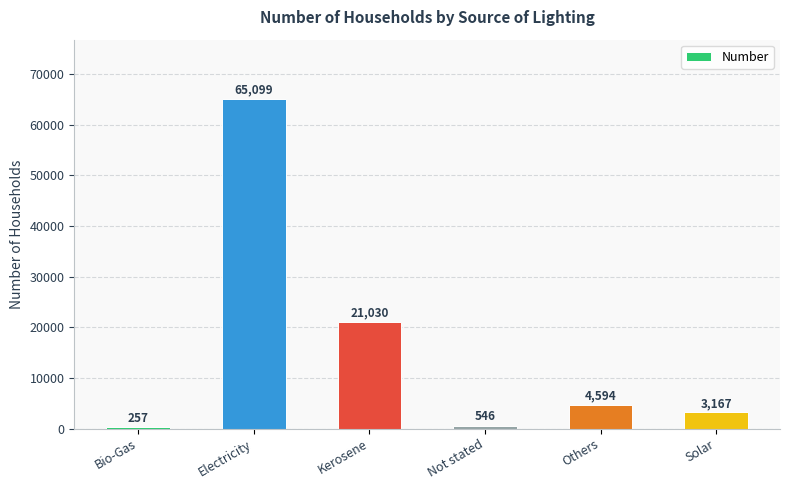

How many distinct data groups are displayed?

1